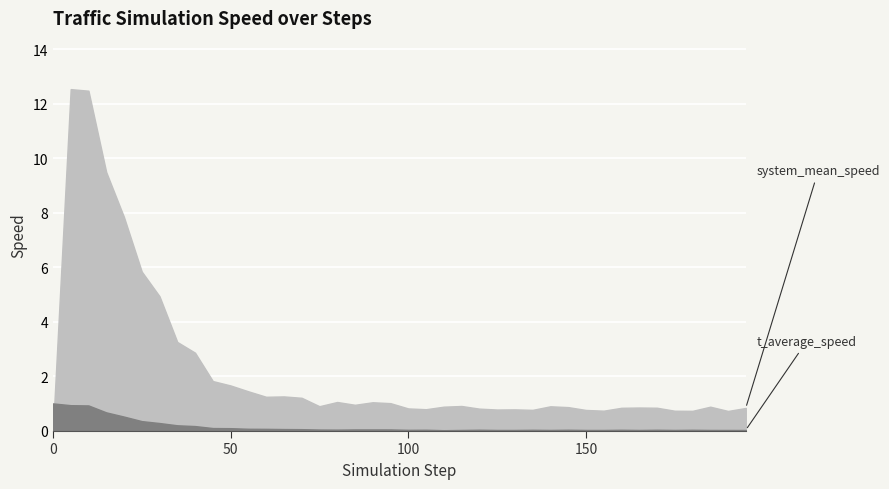

What is the label of the 37th point from the left?

180.0